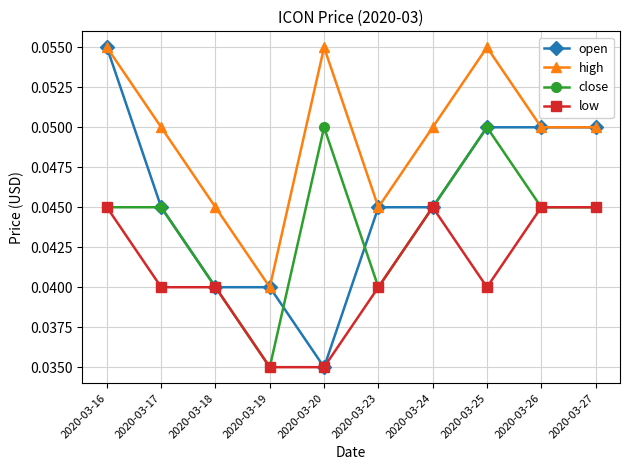

Between 2020-03-16 and 2020-03-18, which series saw the biggest shift?

open